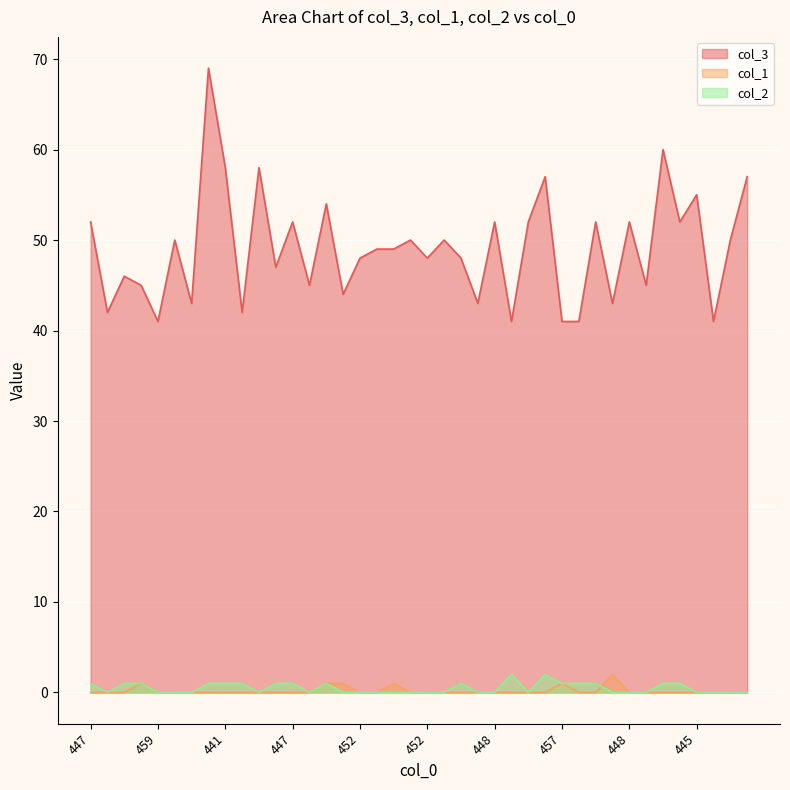

Reading left to right, what are all the values shown in this chart?

col_3: 52	42	46	45	41	50	43	69	58	42	58	47	52	45	54	44	48	49	49	50	48	50	48	43	52	41	52	57	41	41	52	43	52	45	60	52	55	41	50	57
col_1: 0	0	0	1	0	0	0	0	0	0	0	0	0	0	1	1	0	0	1	0	0	0	0	0	0	0	0	0	1	0	0	2	0	0	0	0	0	0	0	0
col_2: 1	0	1	1	0	0	0	1	1	1	0	1	1	0	1	0	0	0	0	0	0	0	1	0	0	2	0	2	1	1	1	0	0	0	1	1	0	0	0	0